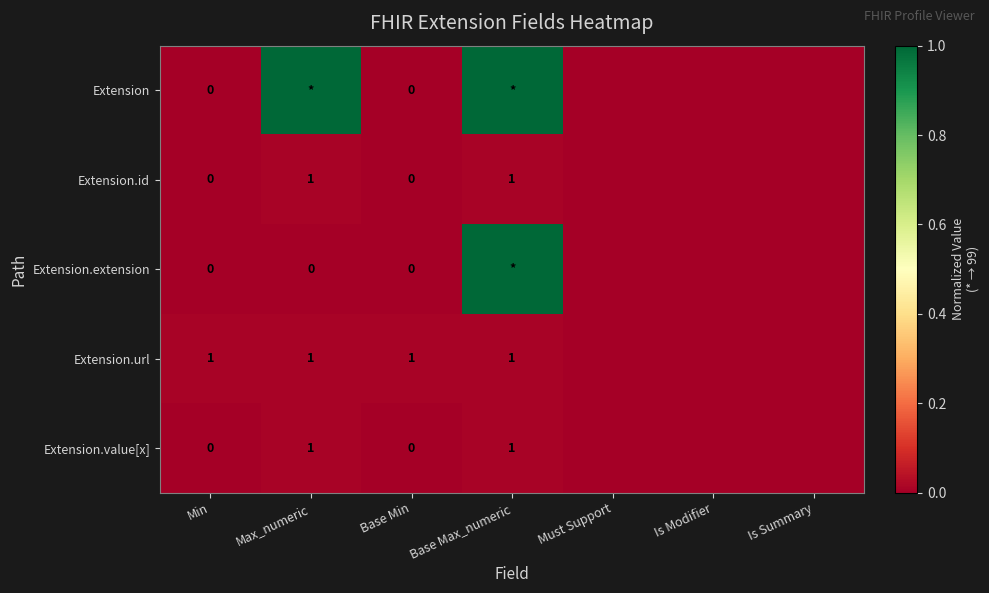

Is it true that Extension.url equals 1 at Base Max_numeric?

True